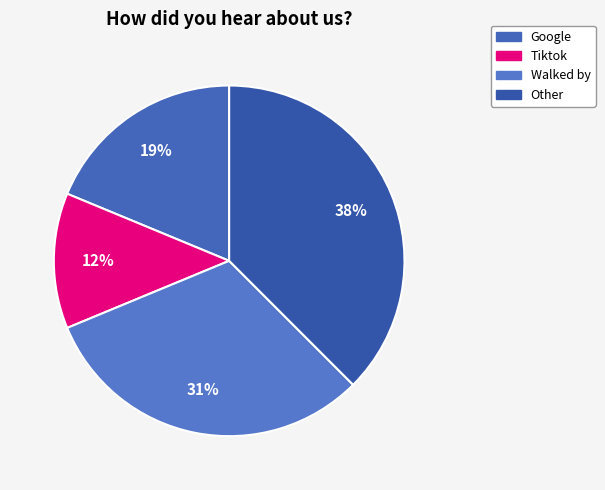

How many segments does this pie chart have?

4